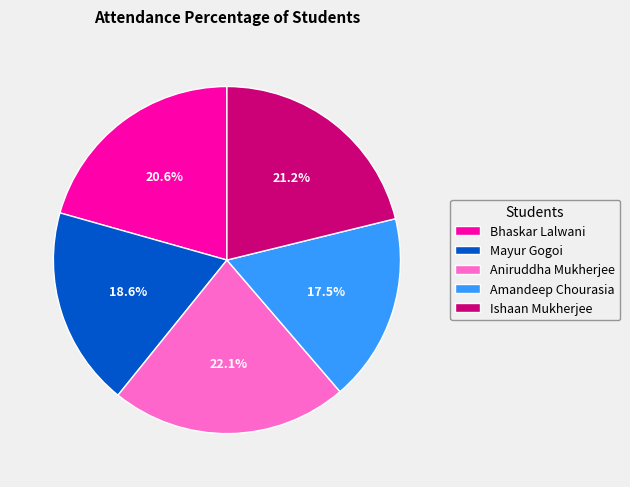

What is the ratio of the value at Ishaan Mukherjee to the value at Aniruddha Mukherjee?

1.0